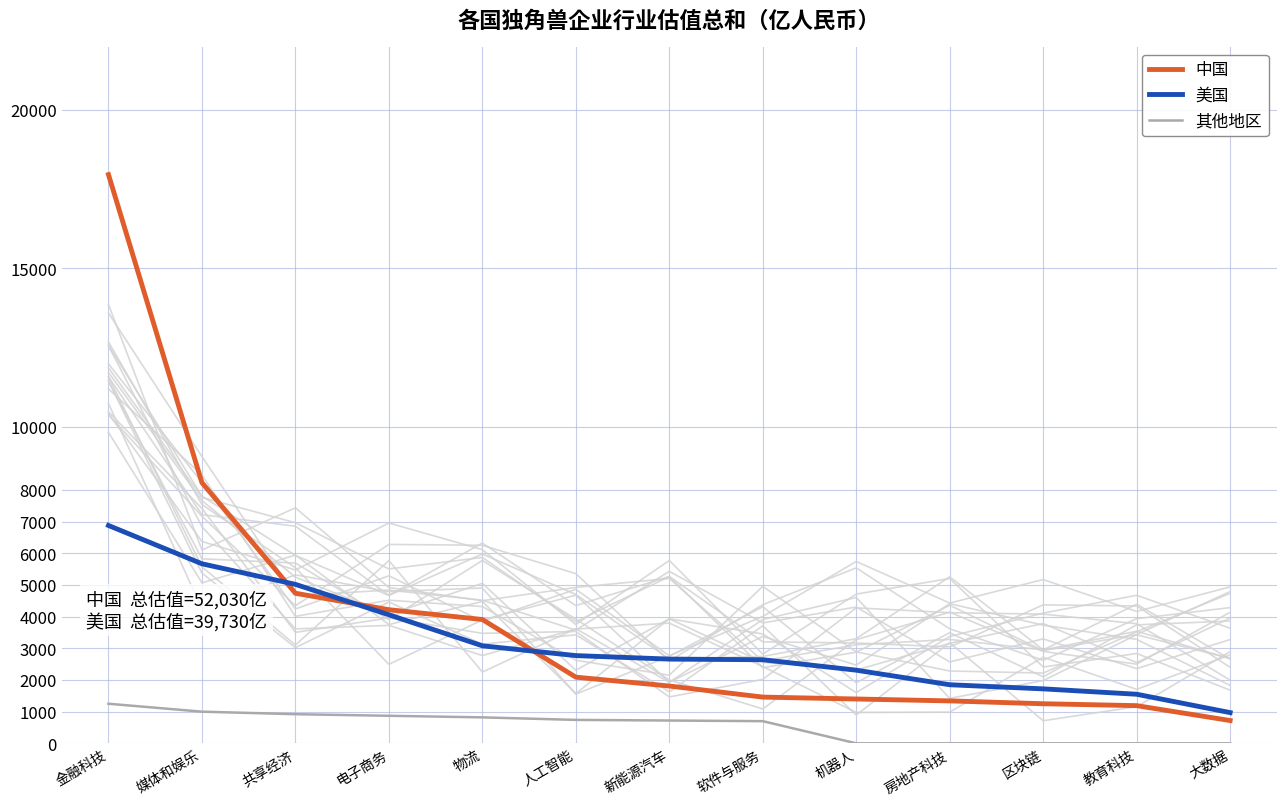

True or false: 其他地区 has a value of 1540 at 共享经济.

False